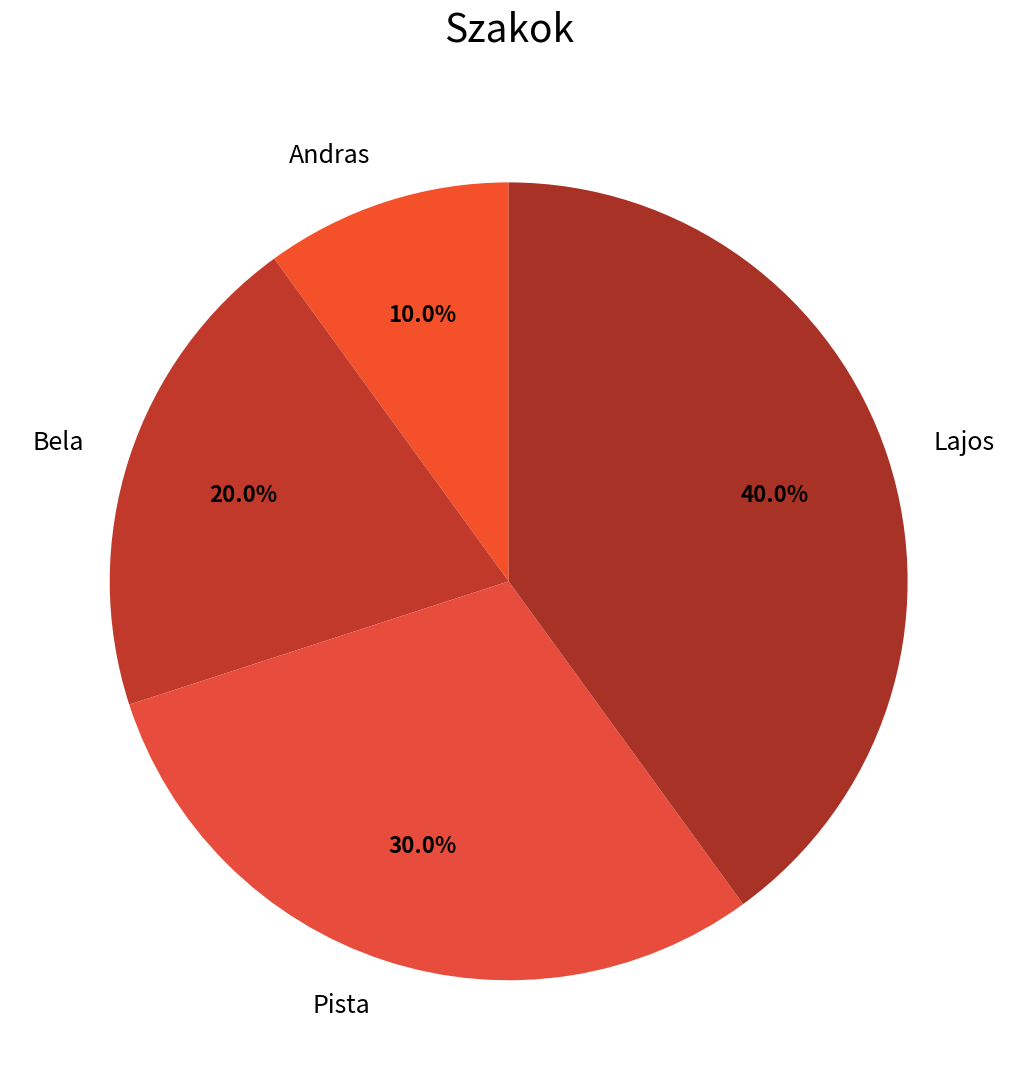

What percentage is the Andras slice, to the nearest percent?

10%